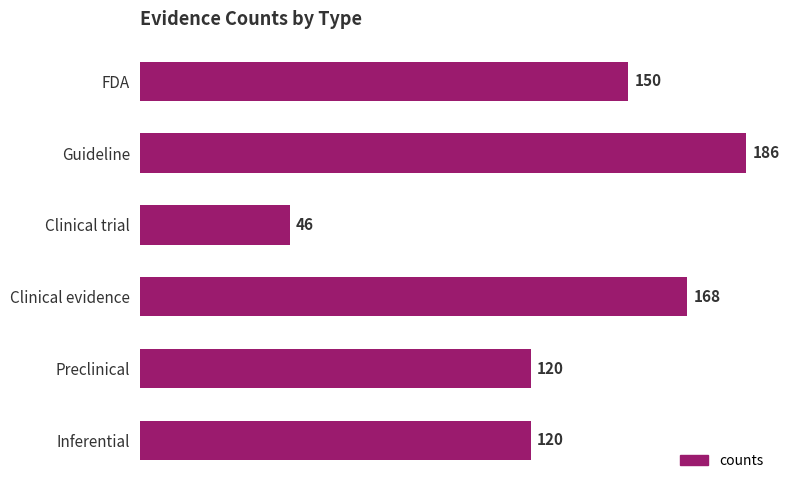

Are the bars grouped side by side (vs. stacked)?

No